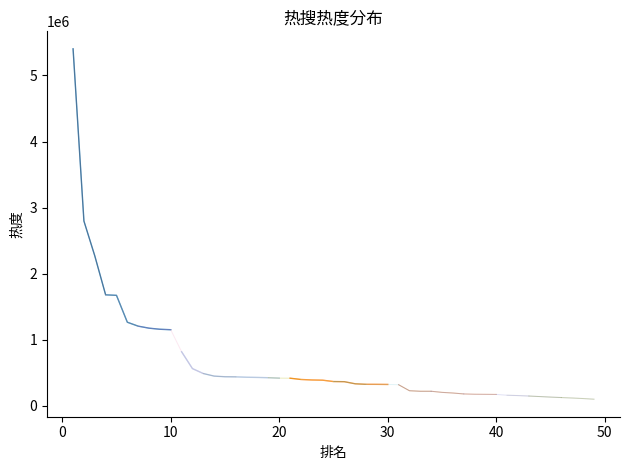

At which label is 4 closest to 245596?

2